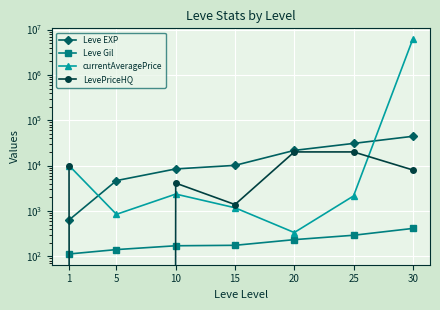

How many positive values does the LevePriceHQ series have?

6